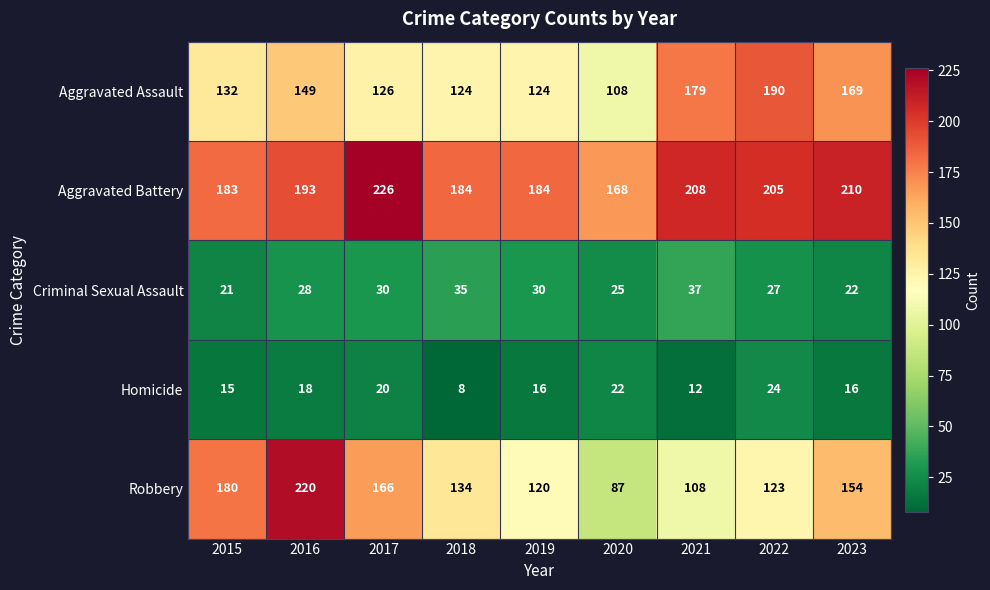

The value of Aggravated Assault at 2019 is 124. True or false?

True